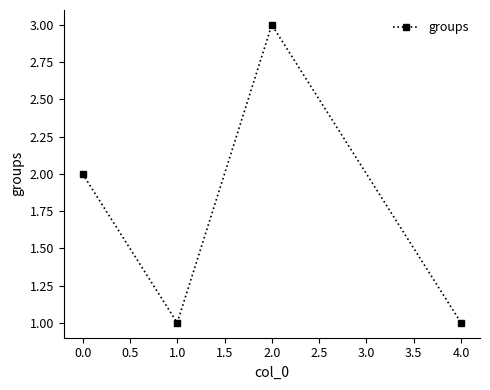

Where is the data nearest to the value 2?

0.0